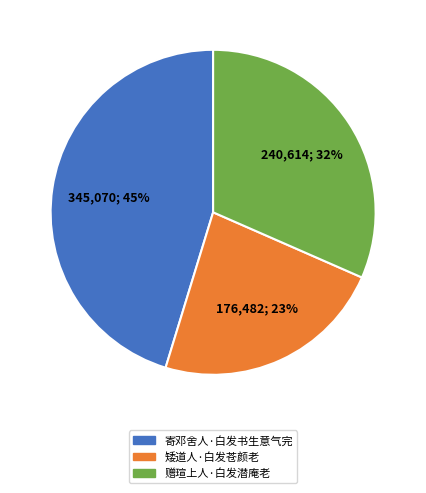

True or false: 矮道人·白发苍颜老 accounts for 31% of the total.

False